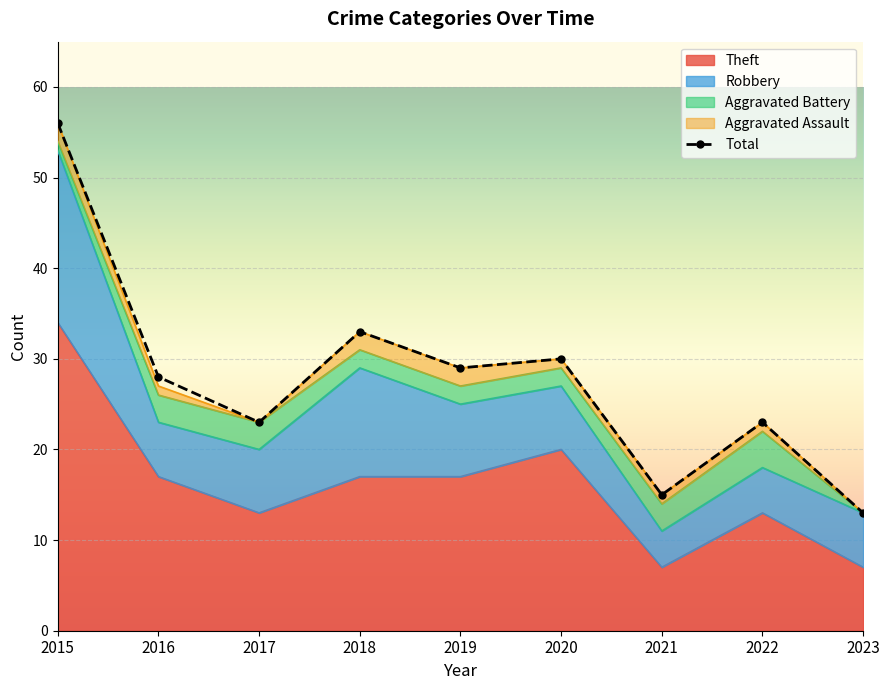

True or false: Theft and Aggravated Battery cross at least once.

False